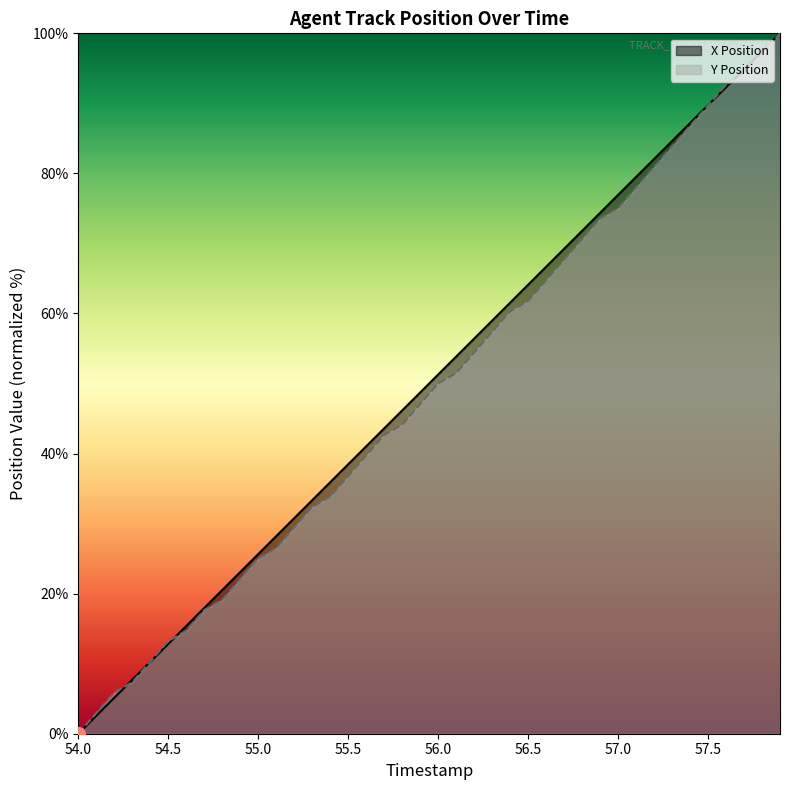

How many times do Y Position and X Position cross each other?

5